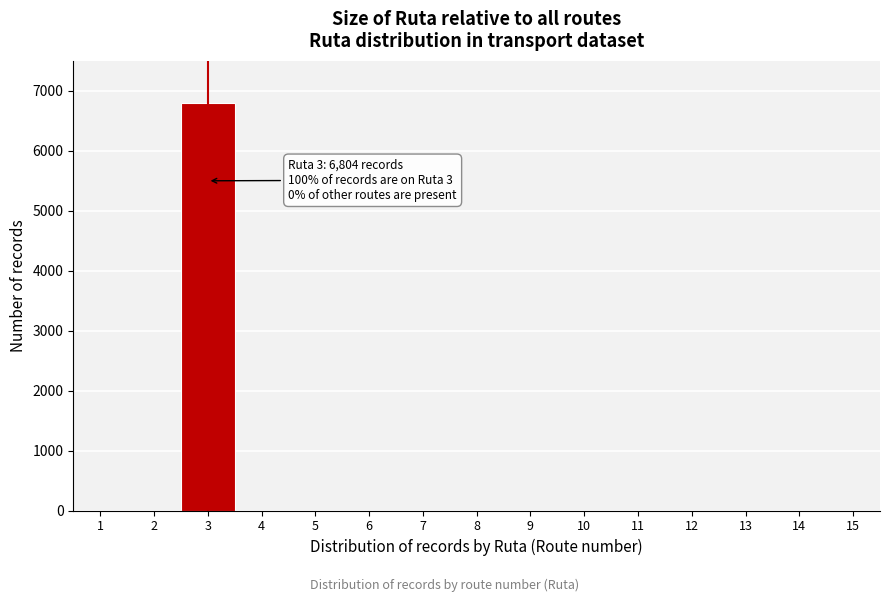

Reading left to right, what are all the values shown in this chart?

1=0	2=0	3=6804	4=0	5=0	6=0	7=0	8=0	9=0	10=0	11=0	12=0	13=0	14=0	15=0